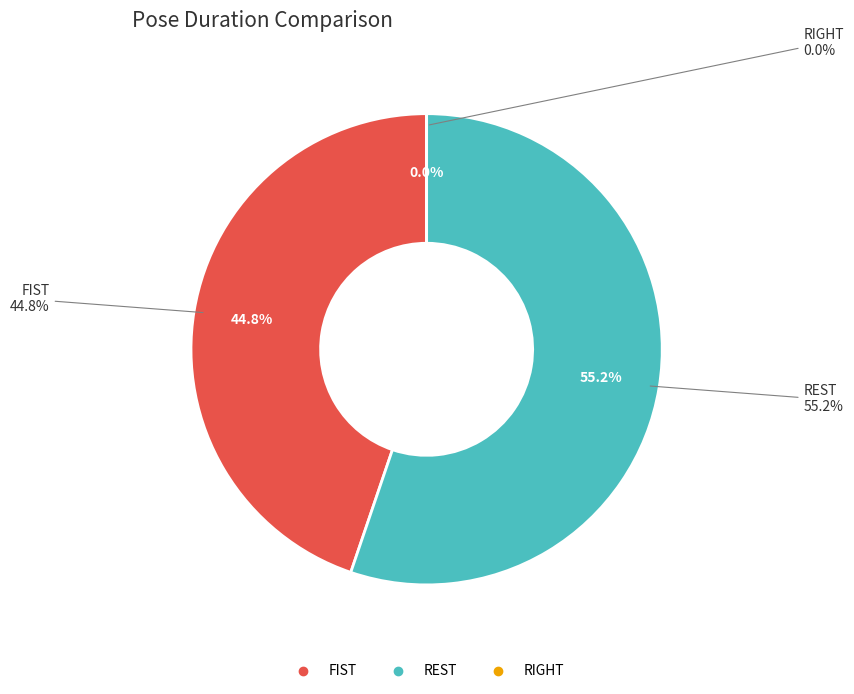

Count the number of slices in the pie.

3